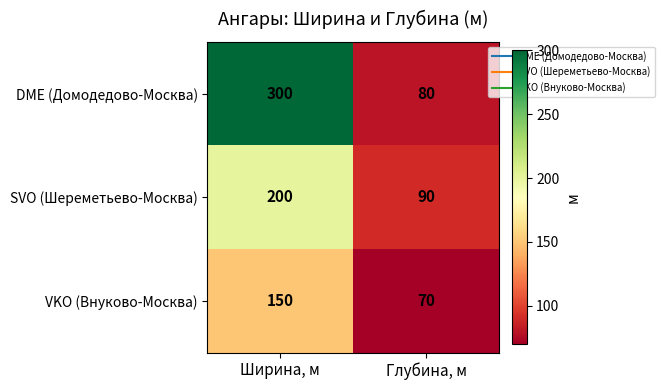

At how many categories does at least one series exceed 145?

1